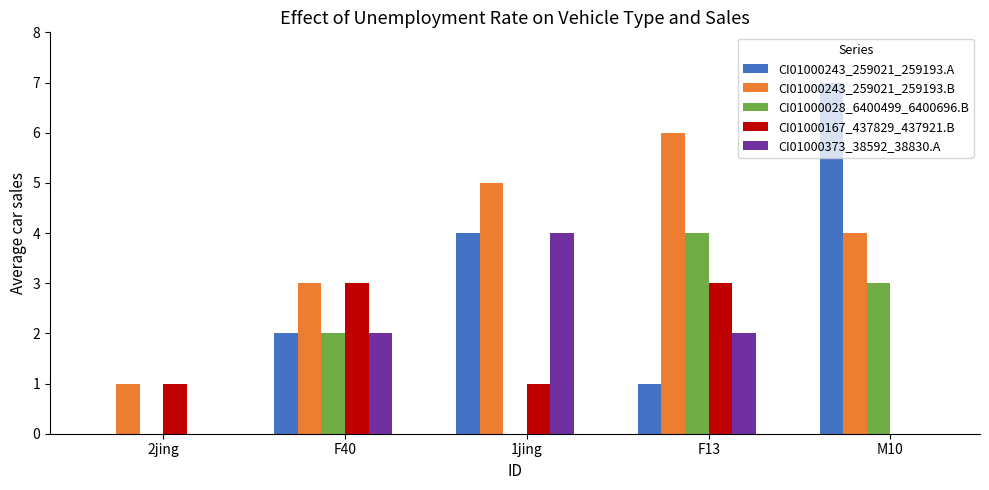

True or false: CI01000243_259021_259193.B has a value of 1 at 2jing.

True